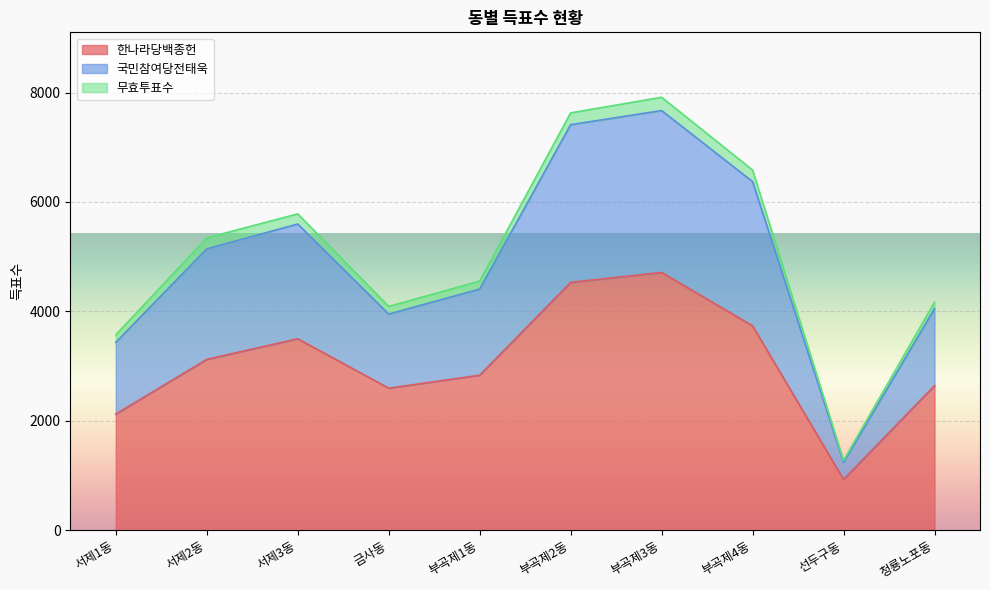

Count the number of categories in the chart.

10